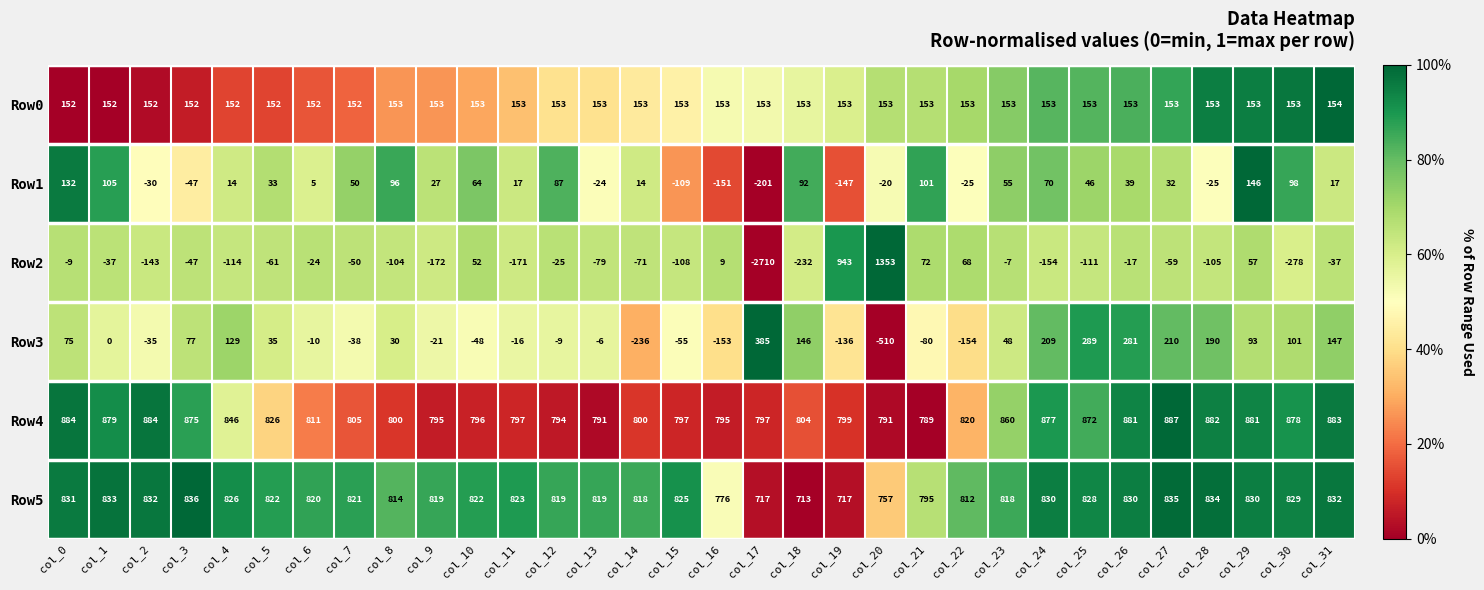

Is it true that Row1 equals 96 at col_8?

True